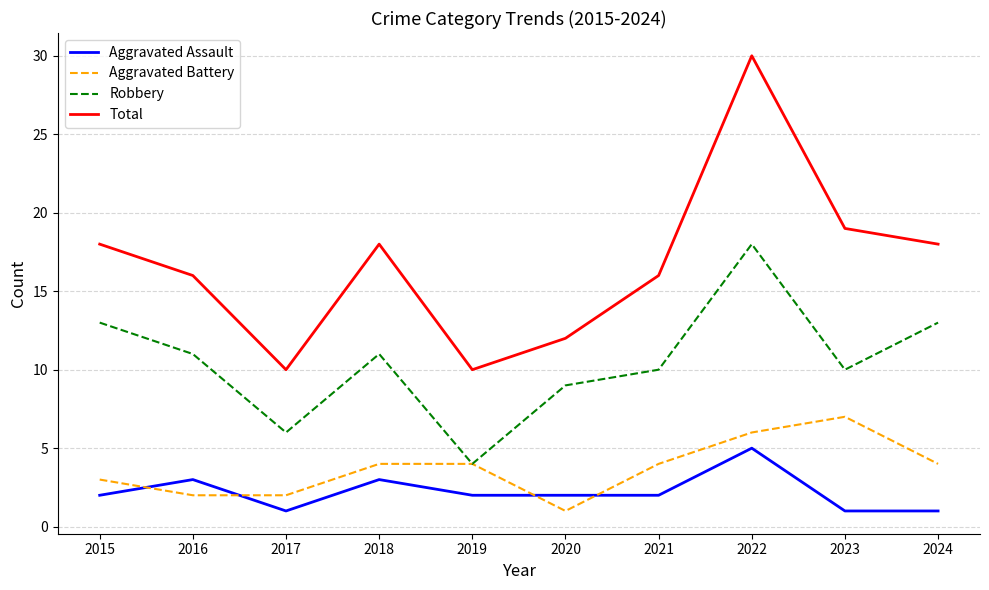

Which series has the widest spread of values?

Total